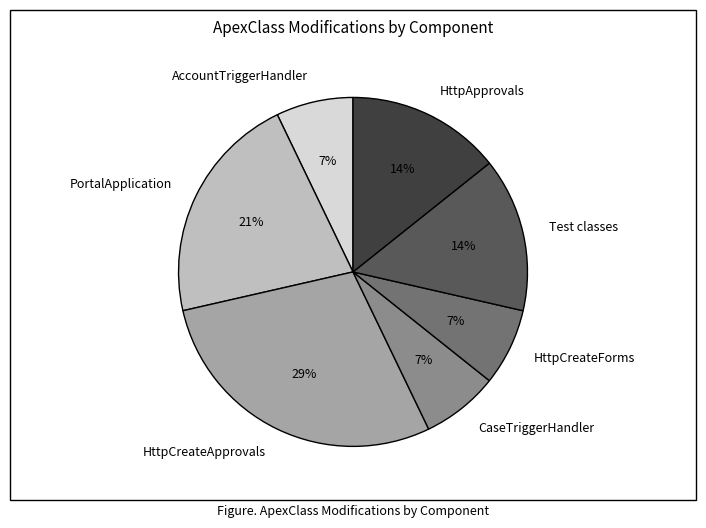

What is the largest slice in the pie chart?

HttpCreateApprovals